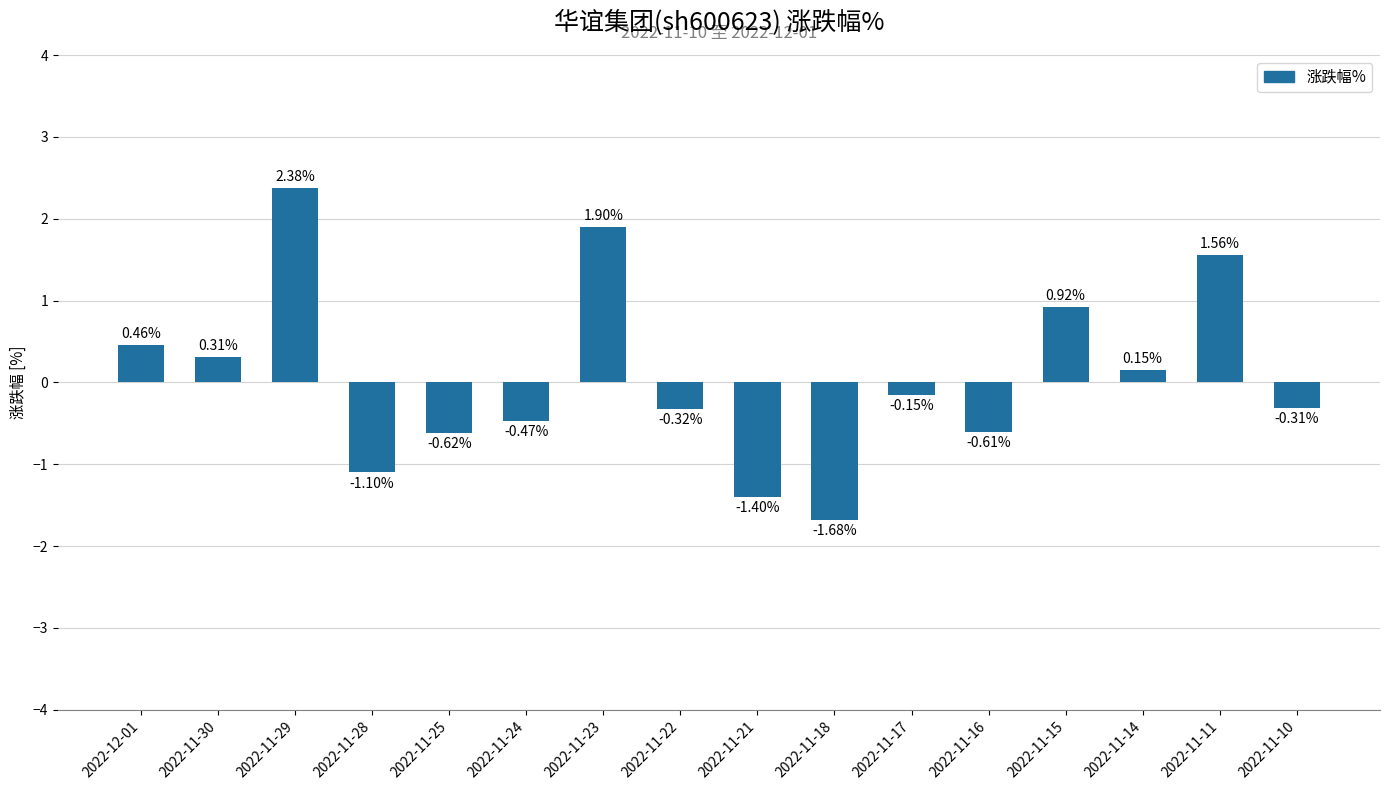

How many values are above zero?

7